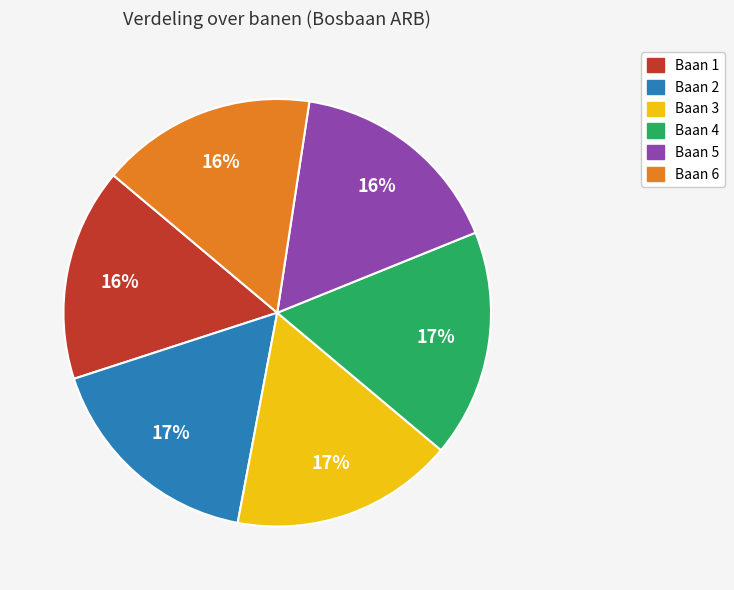

Is it true that Baan 5 is 16% of the pie?

True